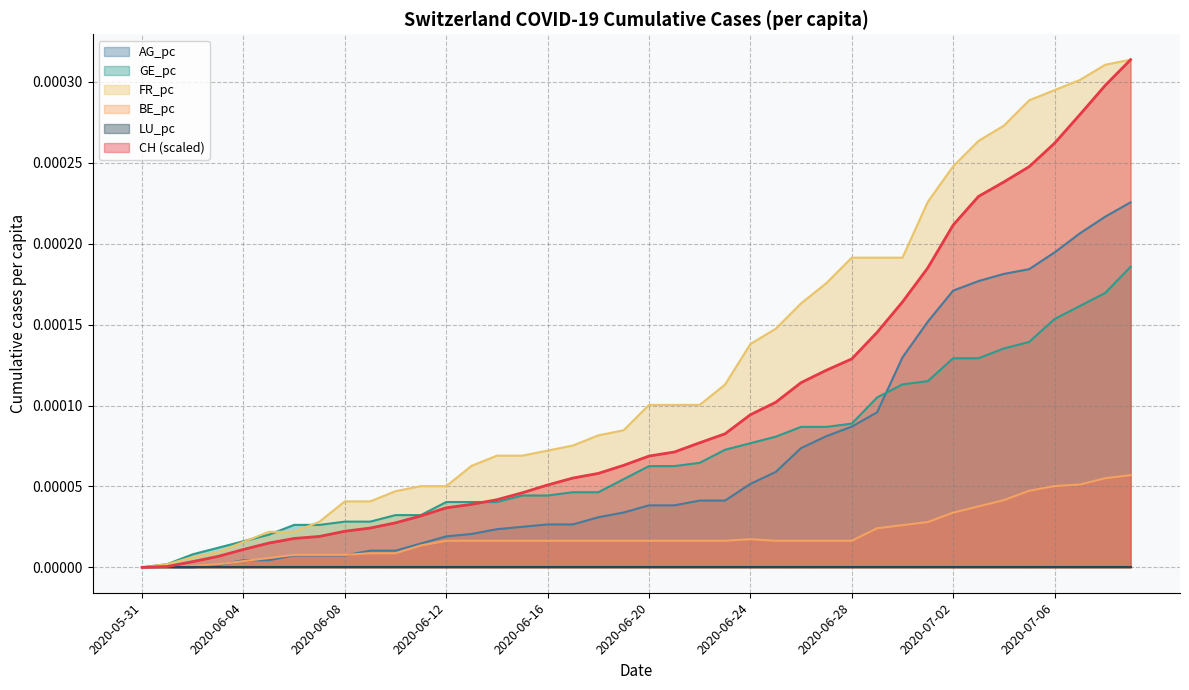

Where do FR_pc and GE_pc first cross each other?

2020-06-04 and 2020-06-05